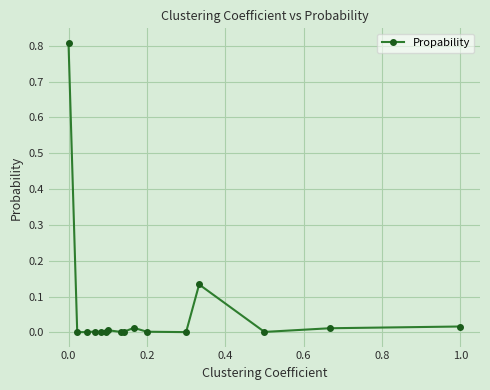

What is the difference between the maximum and second lowest values?

0.8